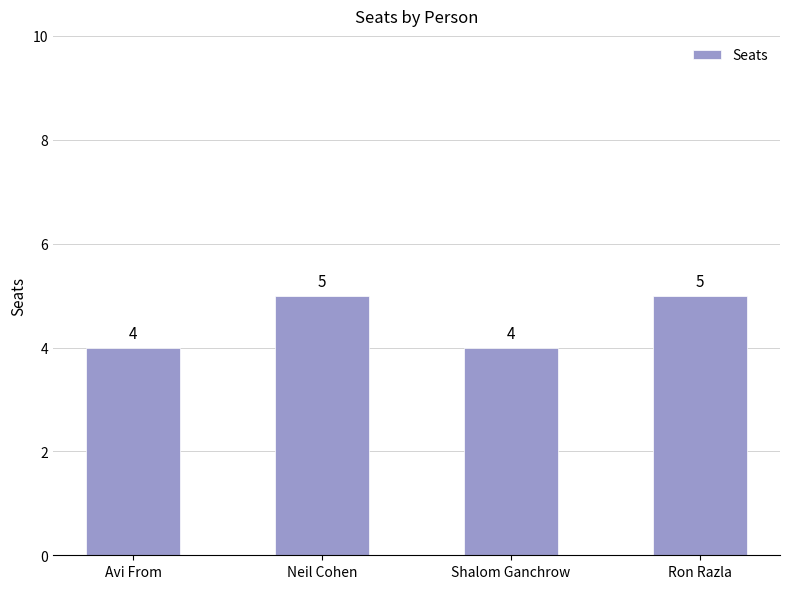

What is the change in value from Avi From to Ron Razla?

+1